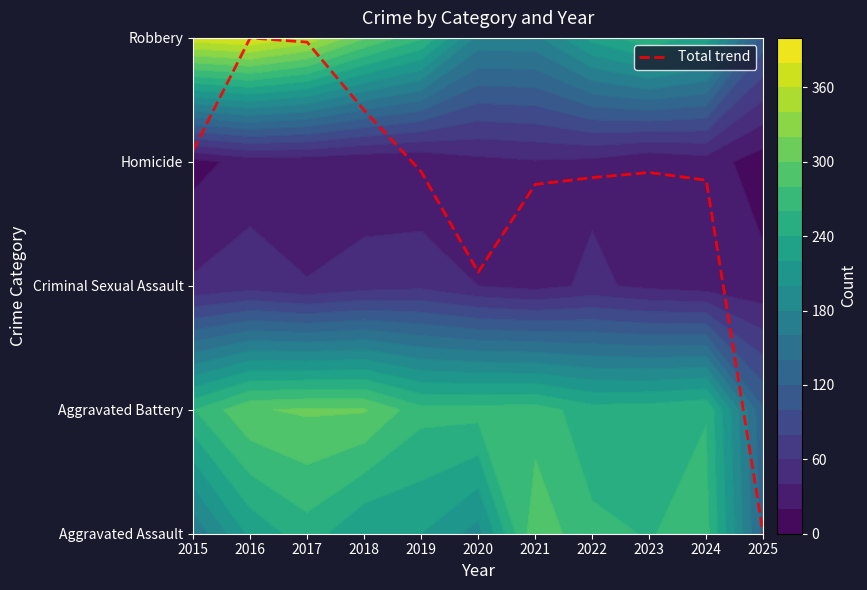

True or false: the data shows 2.9 at 2022.

True